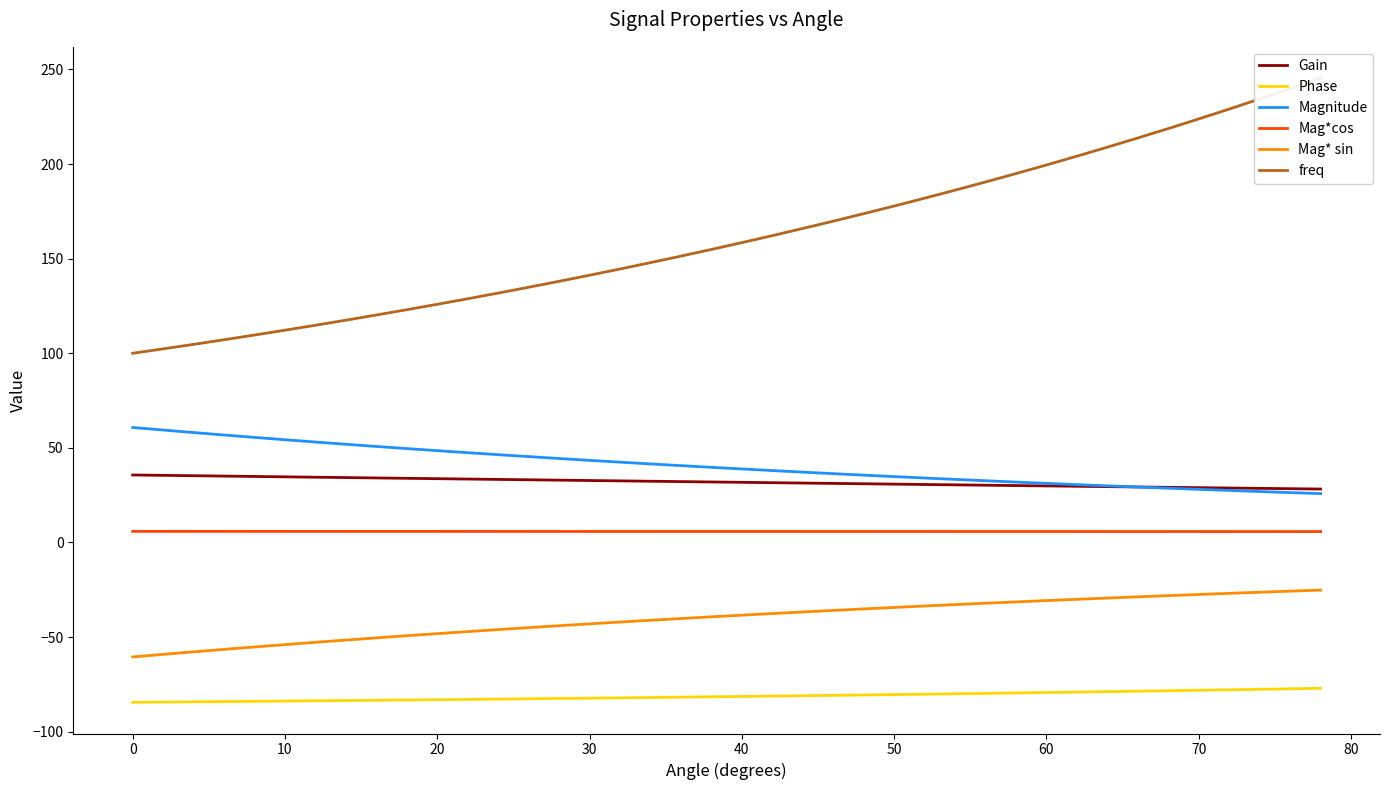

What is the highest value of the Mag* sin series?

-25.2